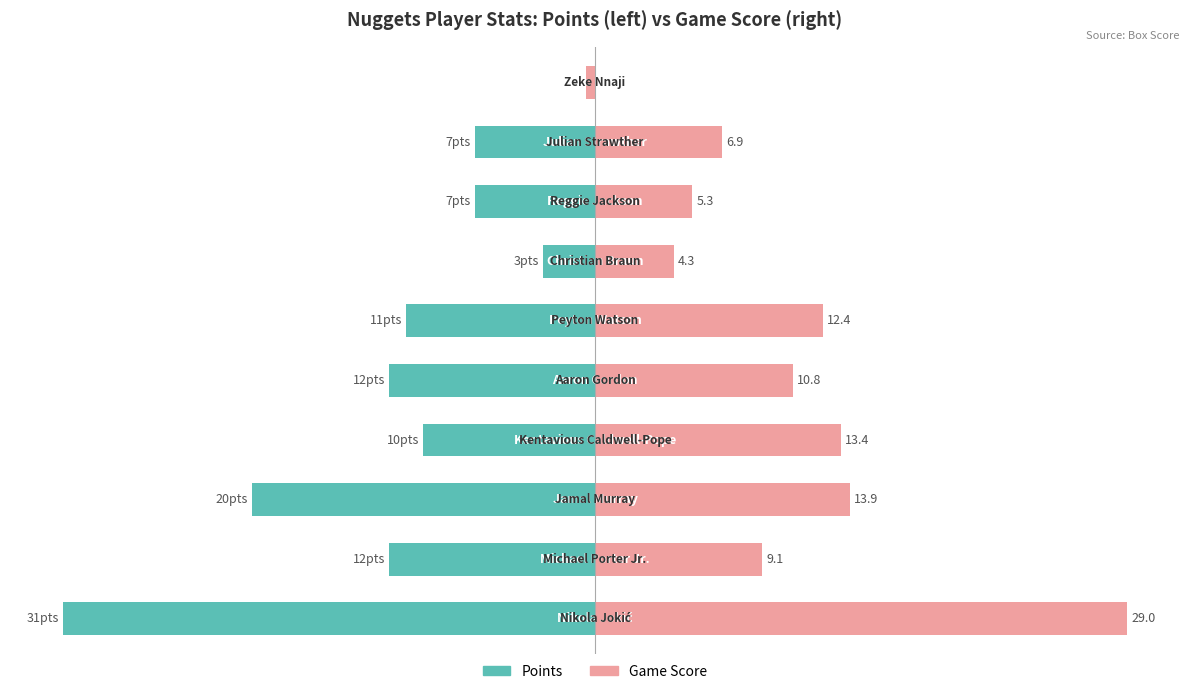

How many groups of bars are there?

10